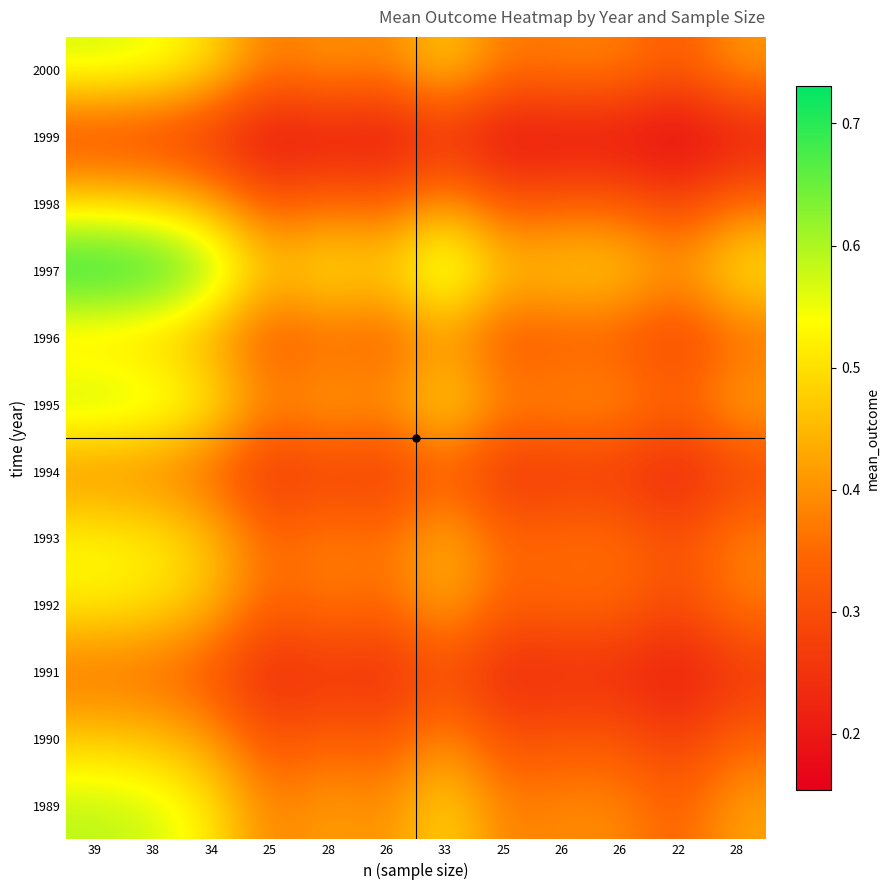

Reading left to right, what are all the values shown in this chart?

1989: 39=0.6	38=0.6	34=0.5	25=0.4	28=0.4	26=0.4	33=0.5	25=0.4	26=0.4	26=0.4	22=0.3	28=0.4
1990: 39=0.5	38=0.5	34=0.4	25=0.3	28=0.3	26=0.3	33=0.4	25=0.3	26=0.3	26=0.3	22=0.3	28=0.3
1991: 39=0.4	38=0.3	34=0.3	25=0.2	28=0.3	26=0.2	33=0.3	25=0.2	26=0.2	26=0.2	22=0.2	28=0.3
1992: 39=0.5	38=0.5	34=0.5	25=0.3	28=0.4	26=0.3	33=0.4	25=0.3	26=0.3	26=0.3	22=0.3	28=0.4
1993: 39=0.5	38=0.5	34=0.5	25=0.3	28=0.4	26=0.4	33=0.5	25=0.3	26=0.4	26=0.4	22=0.3	28=0.4
1994: 39=0.4	38=0.4	34=0.3	25=0.2	28=0.3	26=0.3	33=0.3	25=0.2	26=0.3	26=0.3	22=0.2	28=0.3
1995: 39=0.6	38=0.6	34=0.5	25=0.4	28=0.4	26=0.4	33=0.5	25=0.4	26=0.4	26=0.4	22=0.3	28=0.4
1996: 39=0.5	38=0.5	34=0.4	25=0.3	28=0.3	26=0.3	33=0.4	25=0.3	26=0.3	26=0.3	22=0.3	28=0.3
1997: 39=0.7	38=0.7	34=0.6	25=0.5	28=0.5	26=0.5	33=0.6	25=0.5	26=0.5	26=0.5	22=0.4	28=0.5
1998: 39=0.5	38=0.5	34=0.4	25=0.3	28=0.4	26=0.3	33=0.4	25=0.3	26=0.3	26=0.3	22=0.3	28=0.4
1999: 39=0.3	38=0.3	34=0.2	25=0.2	28=0.2	26=0.2	33=0.2	25=0.2	26=0.2	26=0.2	22=0.2	28=0.2
2000: 39=0.6	38=0.6	34=0.5	25=0.4	28=0.4	26=0.4	33=0.5	25=0.4	26=0.4	26=0.4	22=0.3	28=0.4